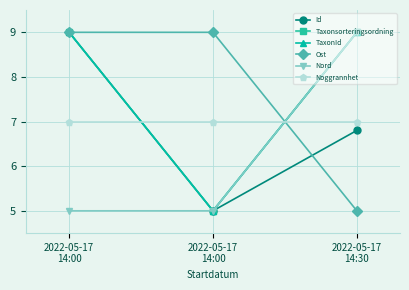

Is this an area chart (filled region under the line)?

No